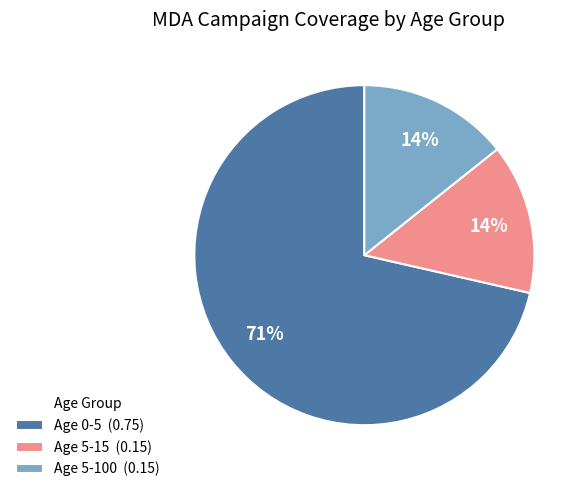

To the nearest percent, what is the average slice percentage?

33%